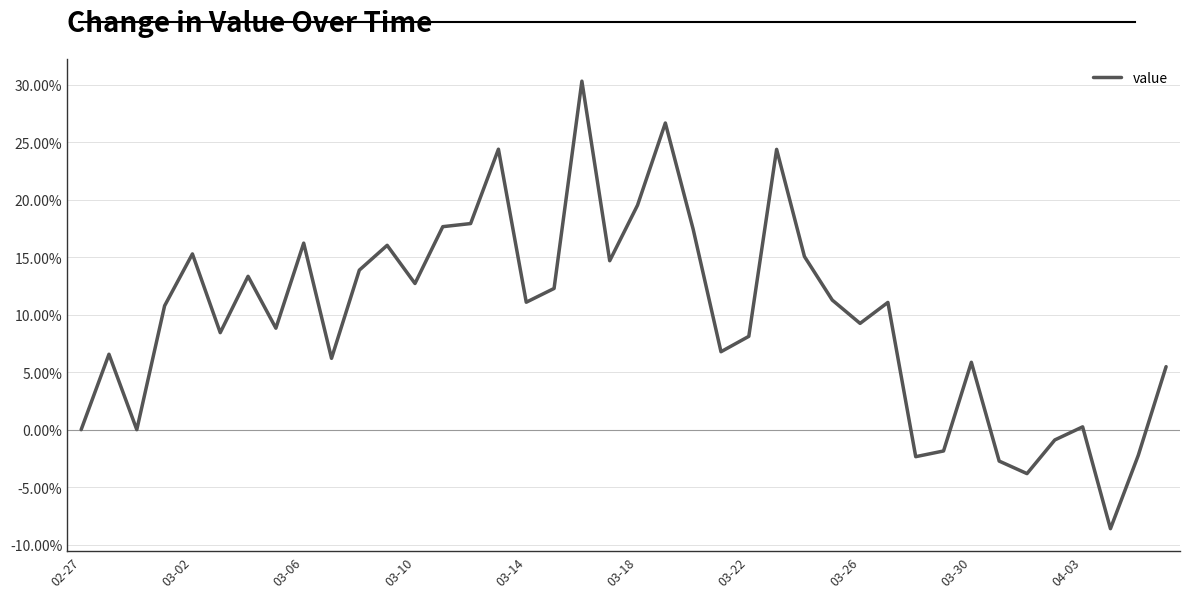

Rank the categories by value from highest to lowest.

18, 21, 15, 25, 20, 14, 13, 22, 03-30, 11, 03-14, 26, 19, 10, 03-22, 12, 17, 27, 16, 29, 03-10, 28, 03-26, 03-18, 24, 23, 03-02, 04-03, 32, 39, 36, 02-27, 03-06, 35, 31, 38, 30, 33, 34, 37